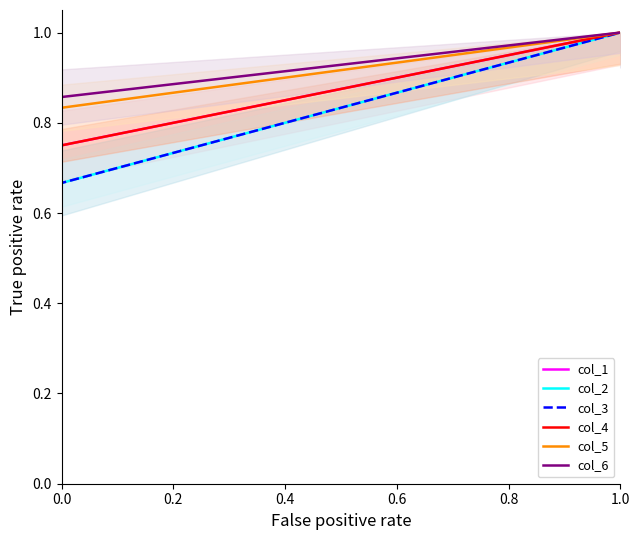

What is the difference between the maximum and minimum values in the col_2 series?

1.0